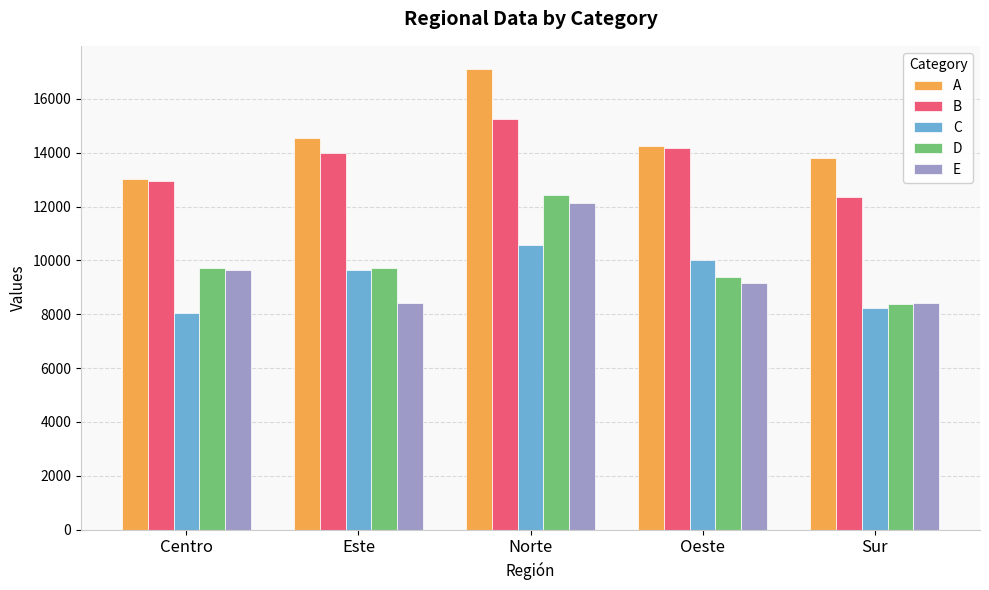

What is the difference between the maximum and minimum values in the A series?

4097